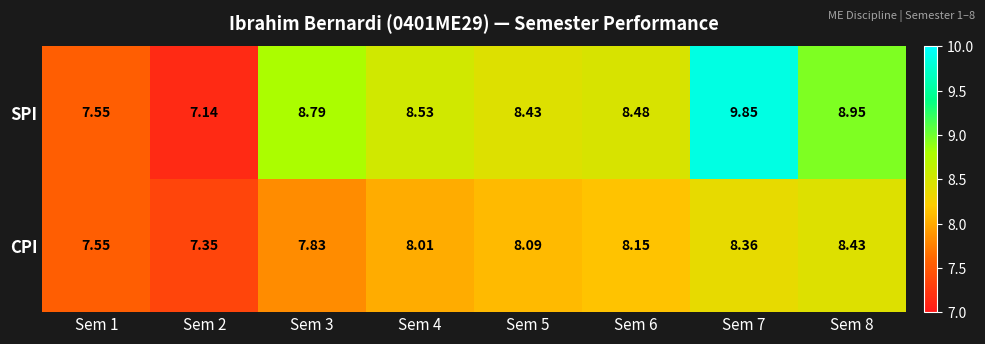

Is the value of SPI at Sem 1 greater than the value of CPI at Sem 6?

No